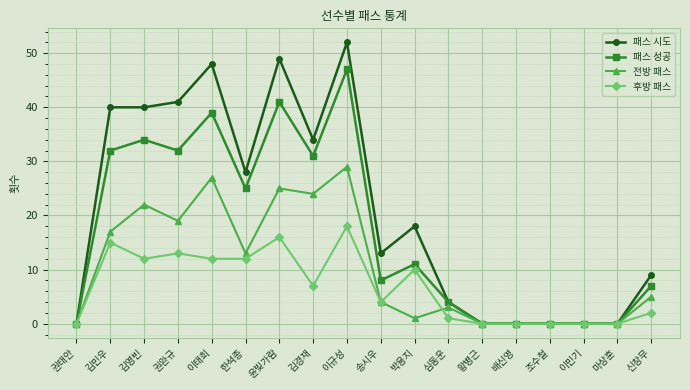

Reading left to right, extract all data points from this chart.

패스 시도: 권태안=0	김민우=40	김영빈=40	권완규=41	이태희=48	한석종=28	윤빛가람=49	김경재=34	이규성=52	송시우=13	박용지=18	심동운=4	황병근=0	배신영=0	조수철=0	이민기=0	마상훈=0	신창무=9
패스 성공: 권태안=0	김민우=32	김영빈=34	권완규=32	이태희=39	한석종=25	윤빛가람=41	김경재=31	이규성=47	송시우=8	박용지=11	심동운=4	황병근=0	배신영=0	조수철=0	이민기=0	마상훈=0	신창무=7
전방 패스: 권태안=0	김민우=17	김영빈=22	권완규=19	이태희=27	한석종=13	윤빛가람=25	김경재=24	이규성=29	송시우=4	박용지=1	심동운=3	황병근=0	배신영=0	조수철=0	이민기=0	마상훈=0	신창무=5
후방 패스: 권태안=0	김민우=15	김영빈=12	권완규=13	이태희=12	한석종=12	윤빛가람=16	김경재=7	이규성=18	송시우=4	박용지=10	심동운=1	황병근=0	배신영=0	조수철=0	이민기=0	마상훈=0	신창무=2